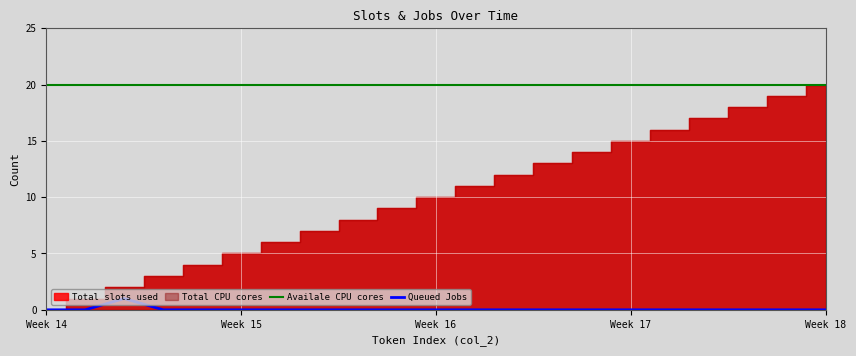

In Queued Jobs, how many points are higher than both neighbors (excluding endpoints)?

1